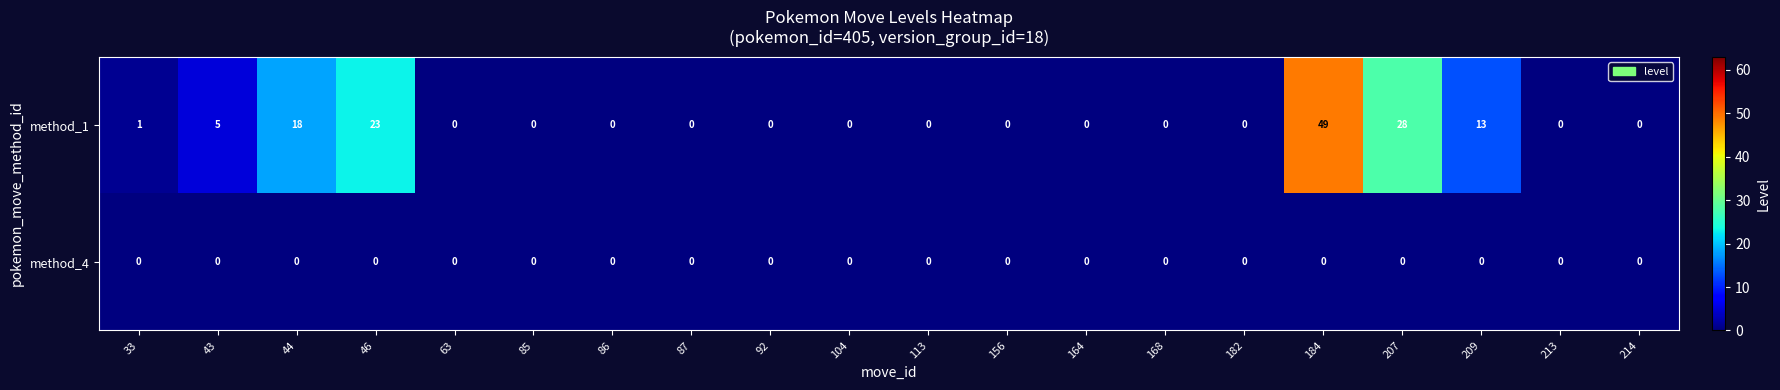

Rank the series by their maximum value, from highest to lowest.

method_1, method_4